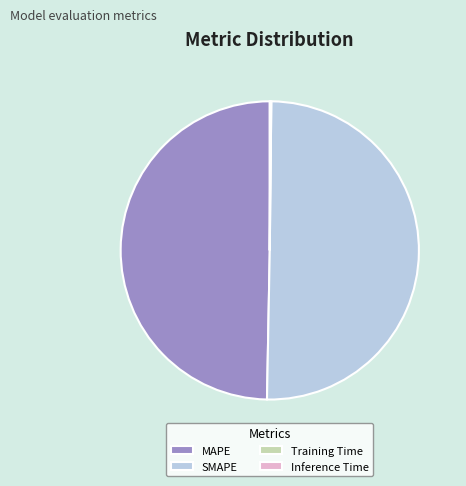

What is the majority slice?

SMAPE